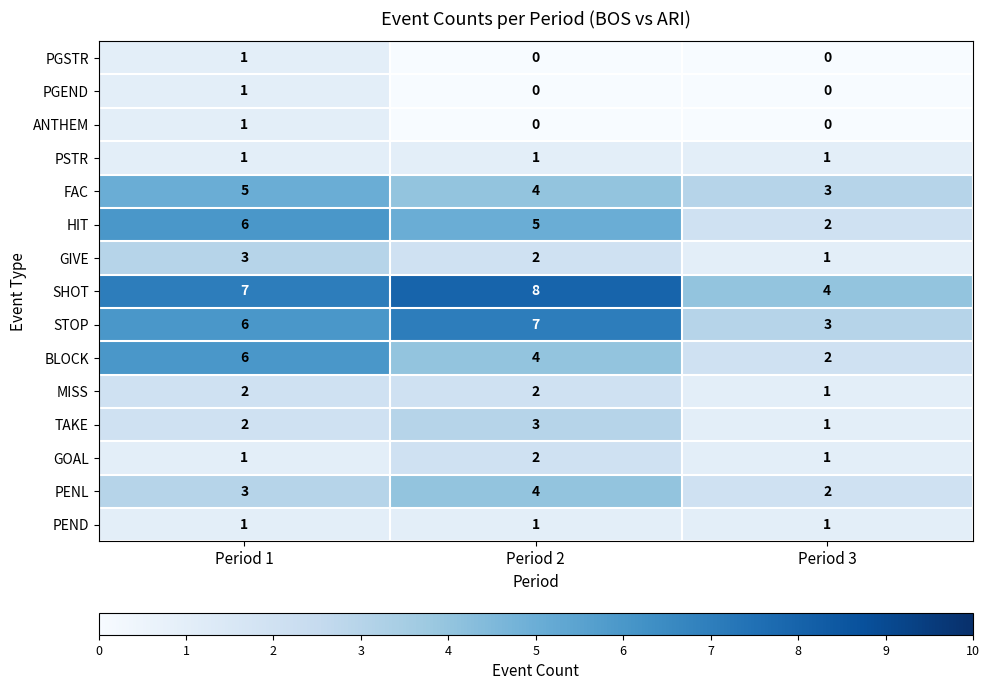

Which series has the largest total across all categories?

SHOT